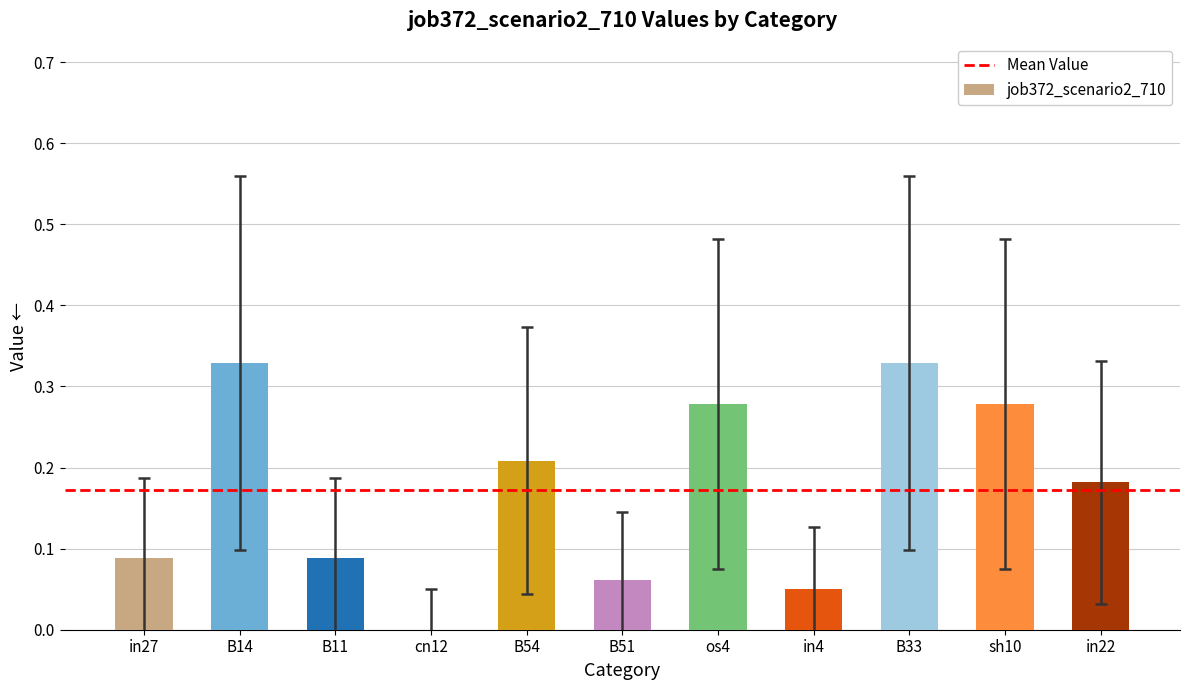

True or false: the data shows 0.2 at B33.

False